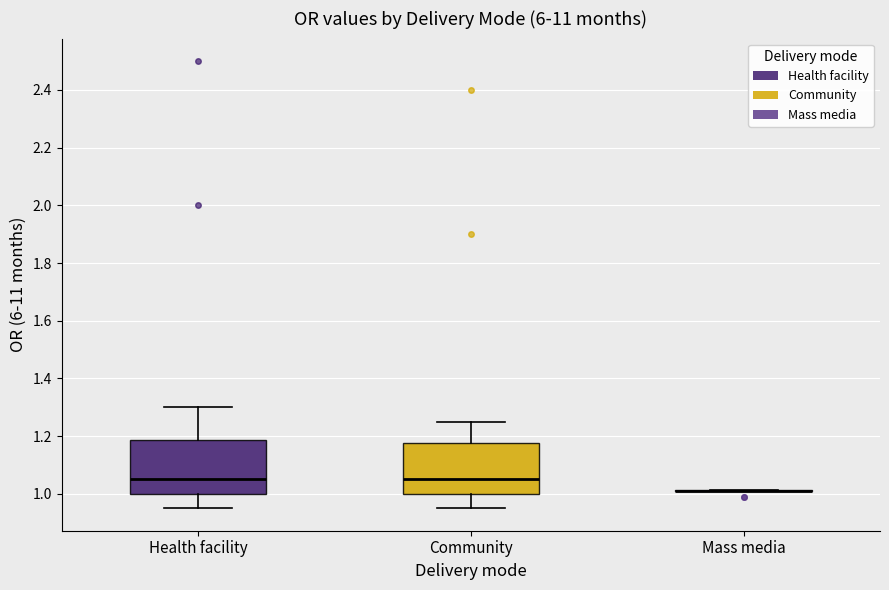

Reading left to right, read every box against the y-axis: the position of its median line, the range the box covers, and the ends of its whiskers. The values are not printed on the chart, so give them approximately, as read against the axis.

Health facility: median 1.06, box 1.00 to 1.18, whiskers 0.96 to 1.30
Community: median 1.06, box 1.00 to 1.18, whiskers 0.96 to 1.26
Mass media: box collapsed to a line at 1.00, whiskers 1.00 to 1.02